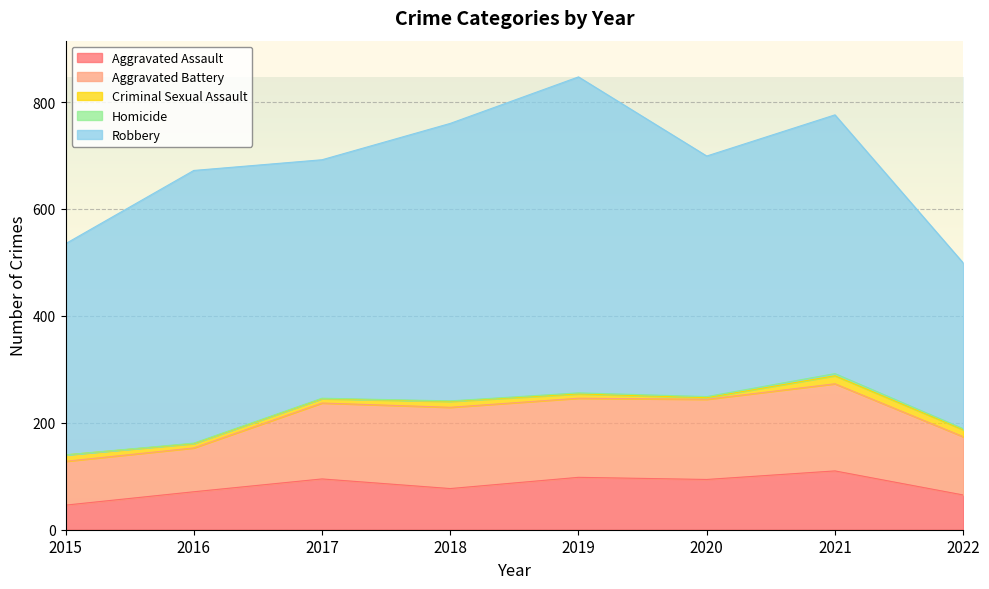

What is the maximum value for Aggravated Assault?

110